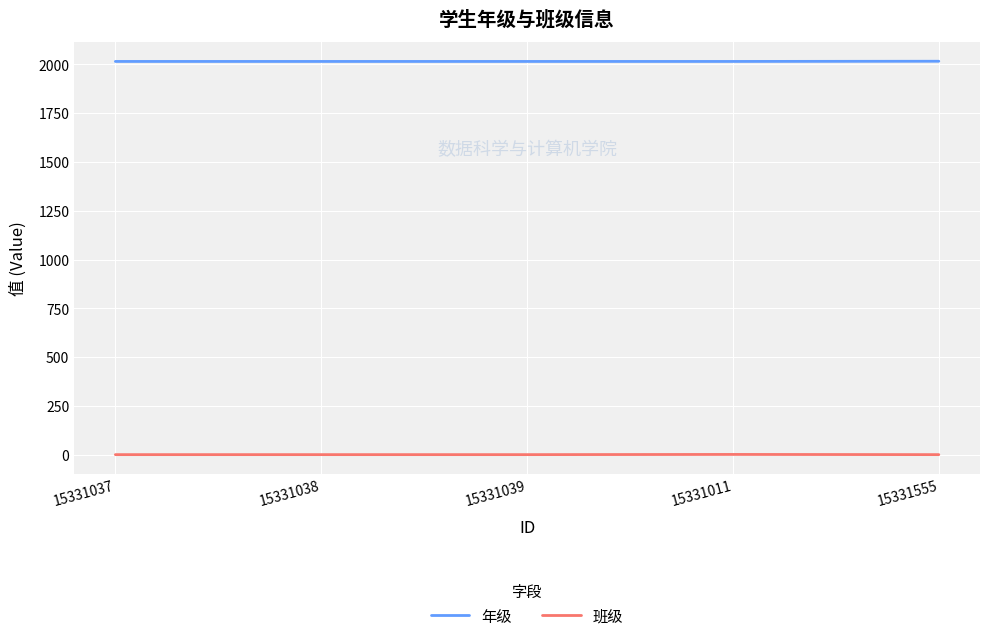

Is the value of 班级 at 15331038 greater than the value of 年级 at 15331555?

No